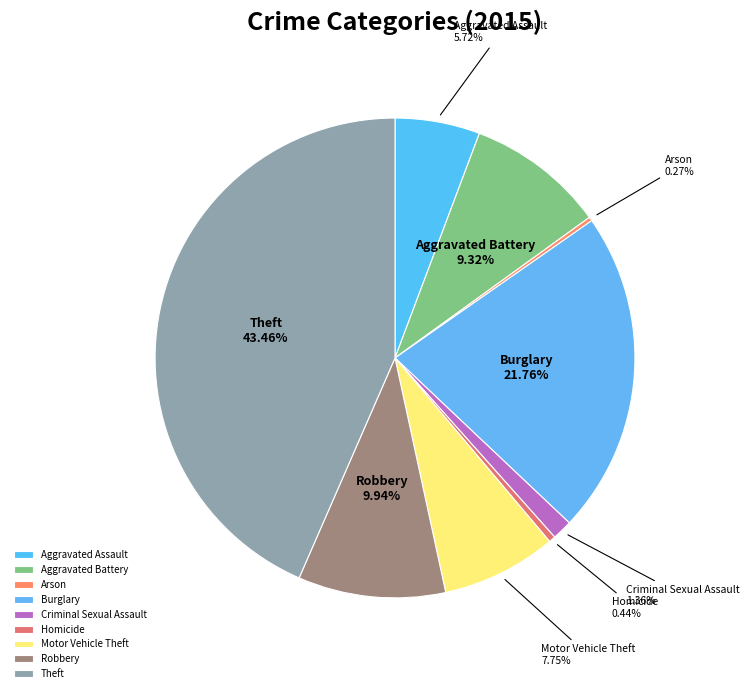

True or false: Aggravated Battery accounts for 20% of the total.

False